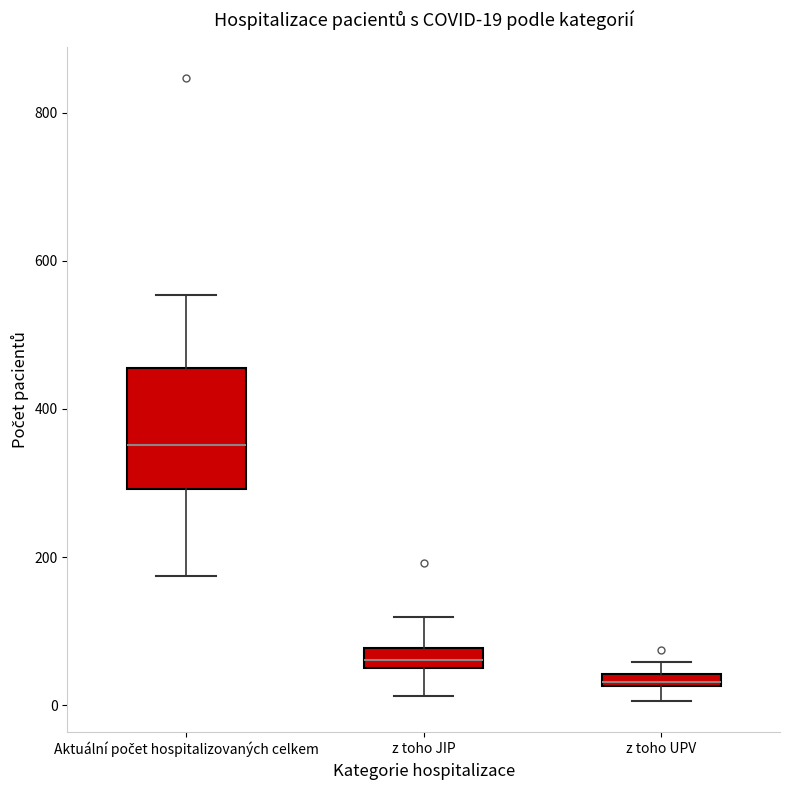

Comparing the boxes themselves (not the whiskers), which one is the tallest?

Aktuální počet hospitalizovaných celkem